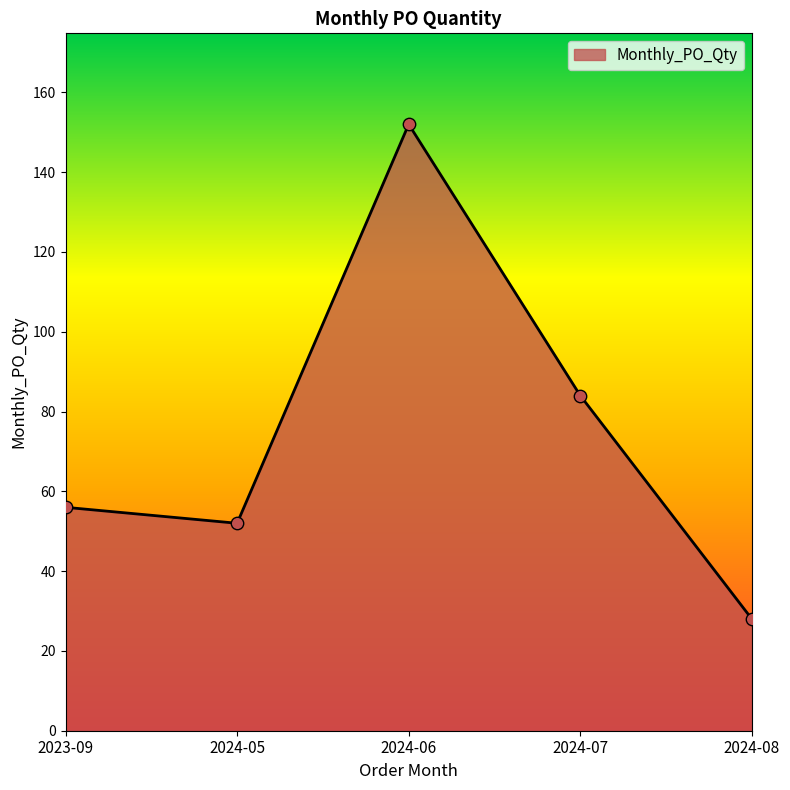

Which has a higher value, 2023-09 or 2024-05?

2023-09